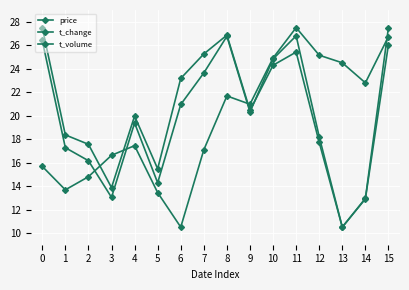

Which category has the lowest value in the t_change series?

13